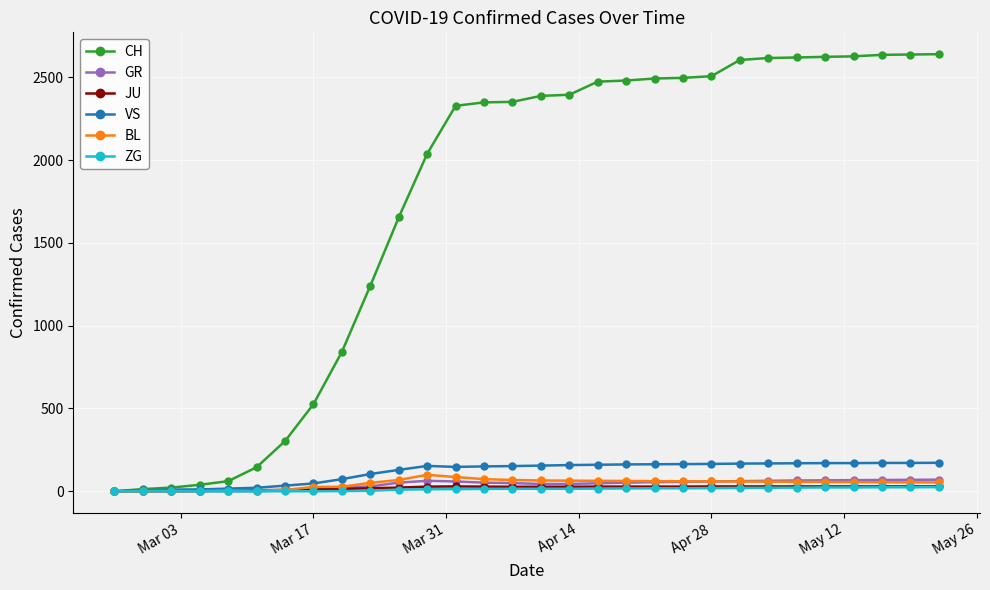

What is the maximum value shown in the chart?

2640